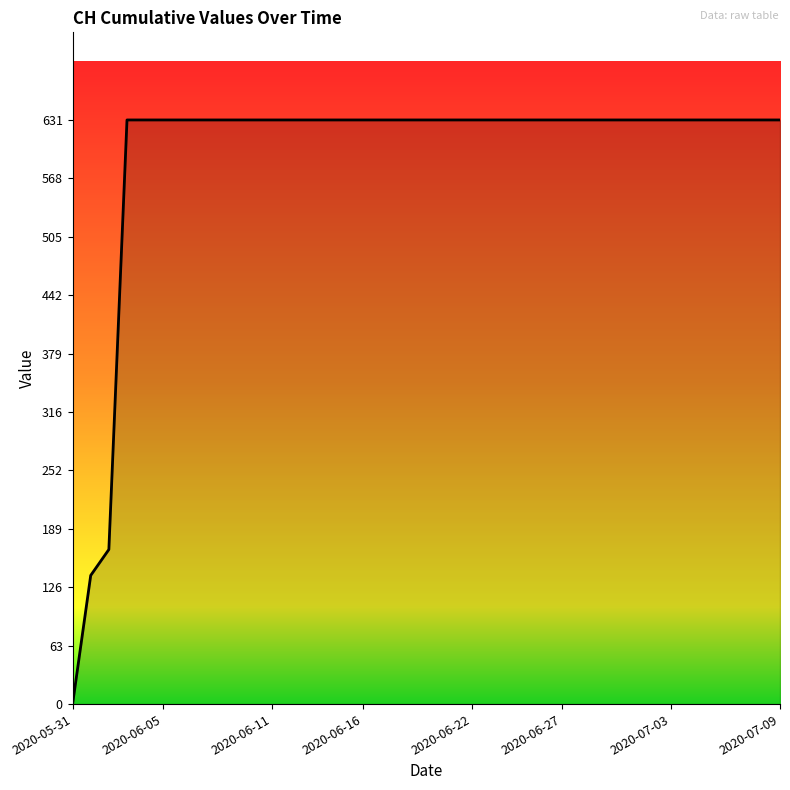

What is the greatest value displayed?

631